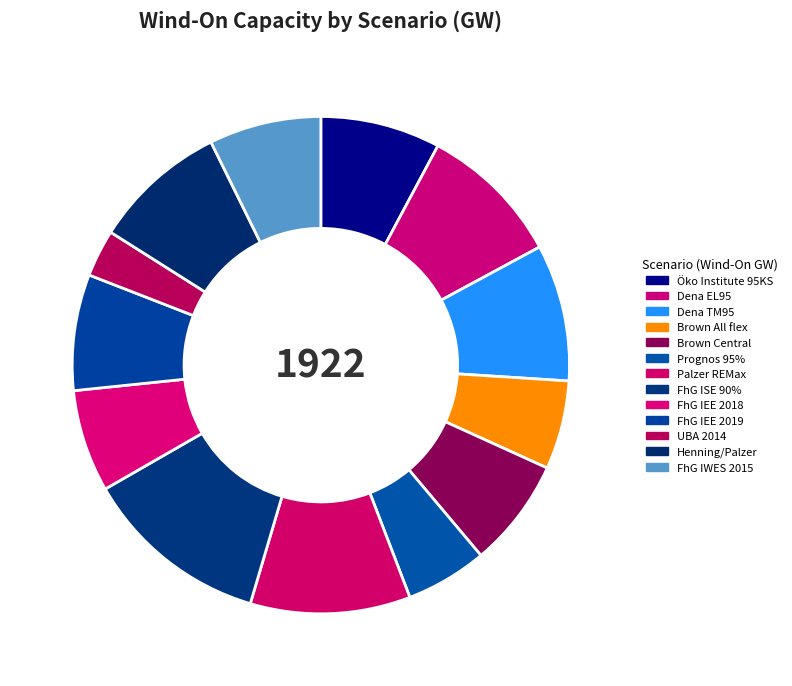

Count the number of slices in the pie.

13